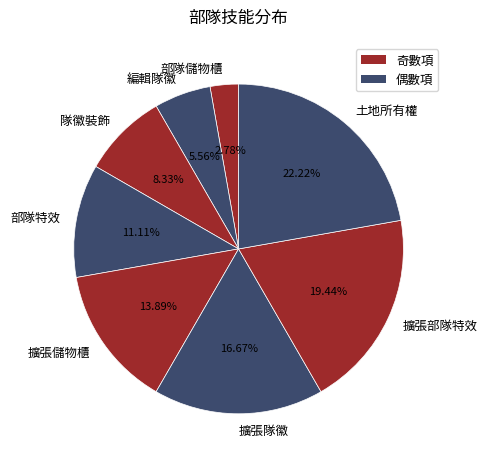

Is 部隊儲物櫃 the majority of the pie?

No